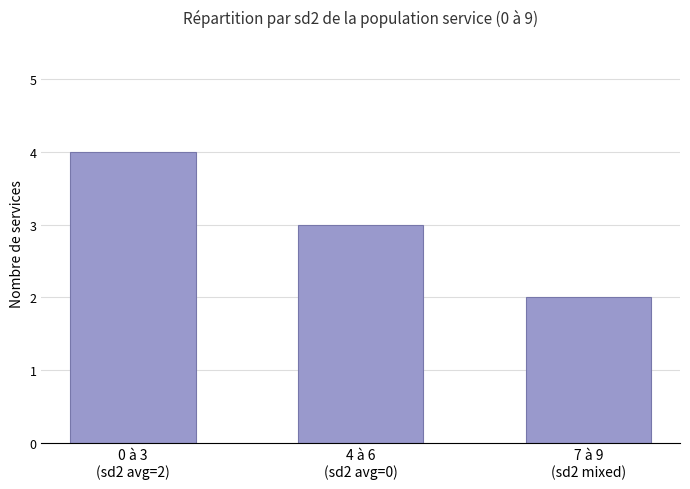

How many series are shown in this chart?

1